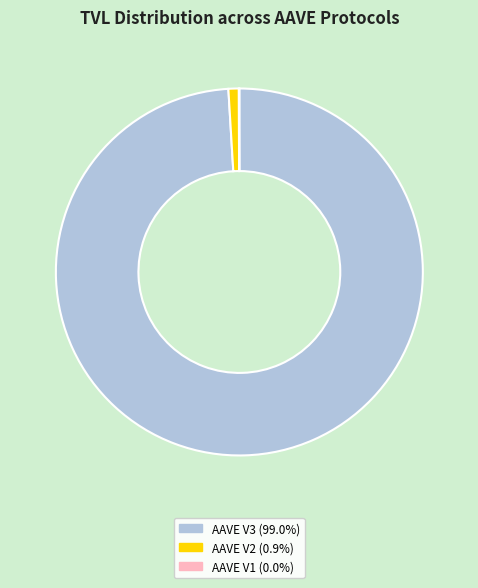

Is there a majority slice in this chart?

Yes